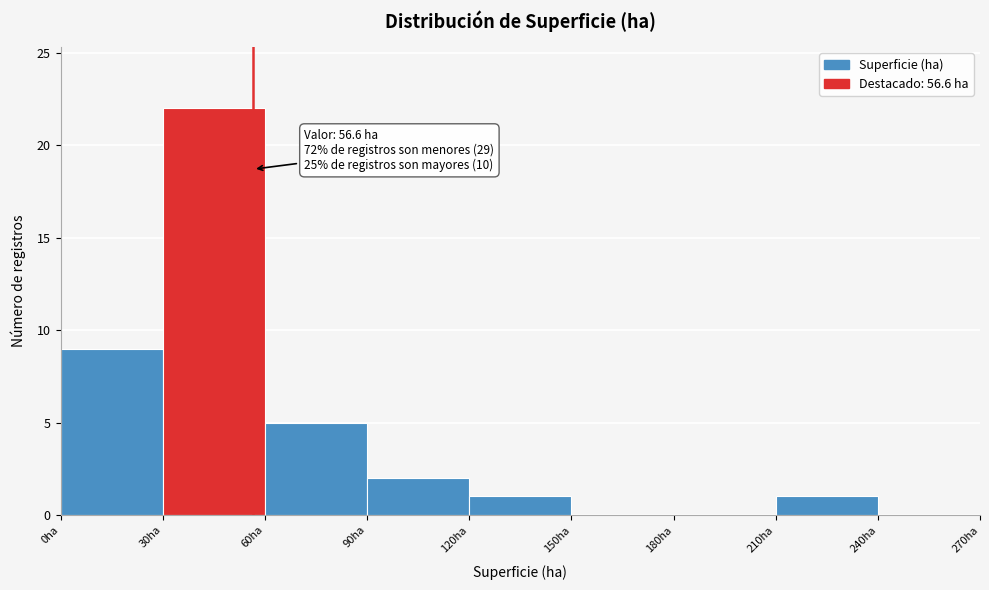

Over which range of the x-axis is the bar tallest?

30 to 60